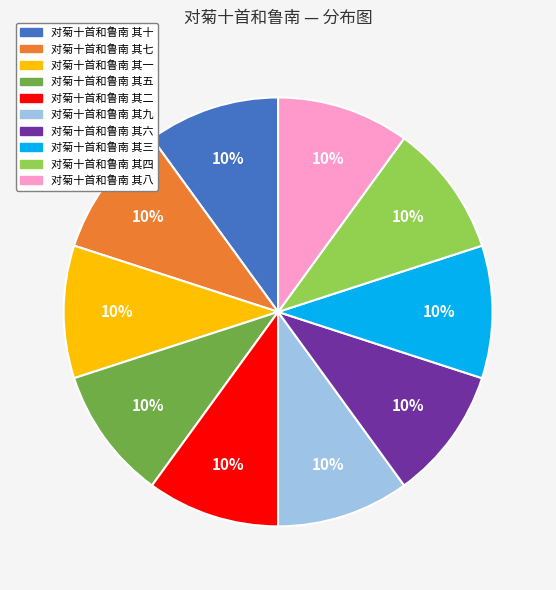

Is there any slice that represents more than half of the pie?

No